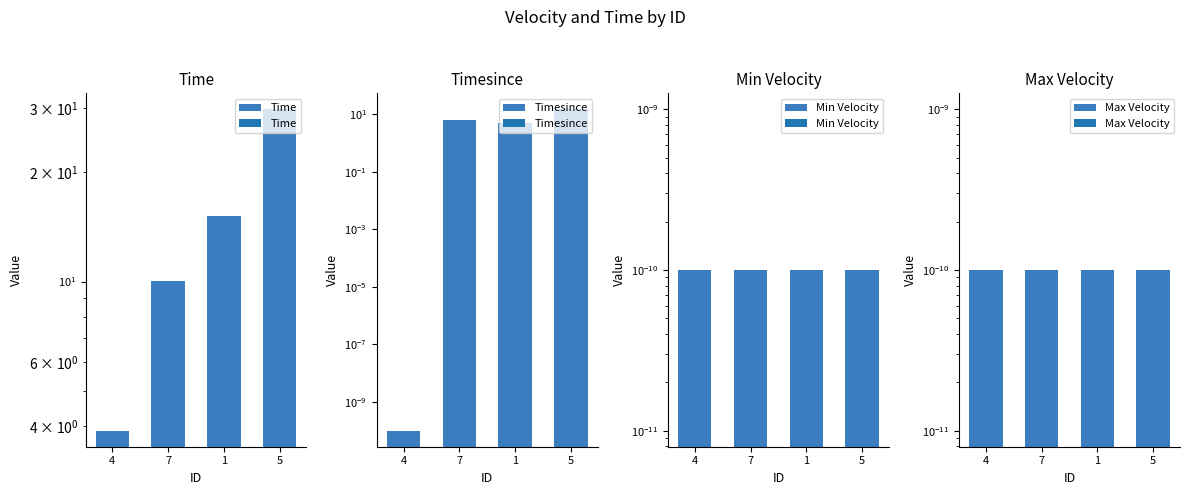

True or false: Time has a value of 2.6 at 7.

False